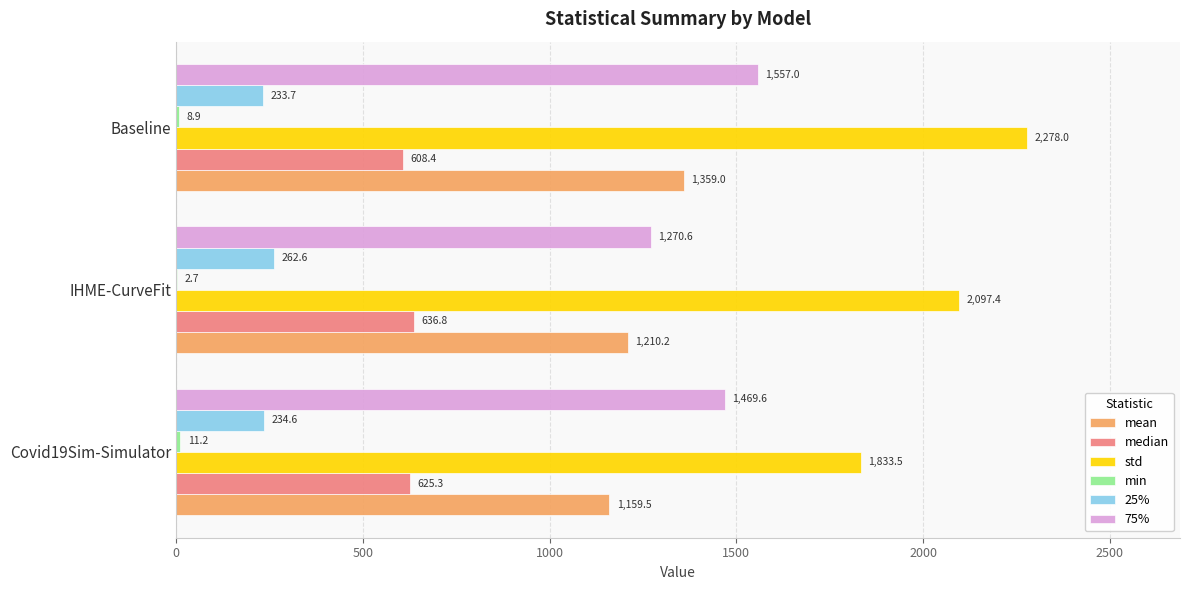

At which category is the sum across all series the highest?

Baseline